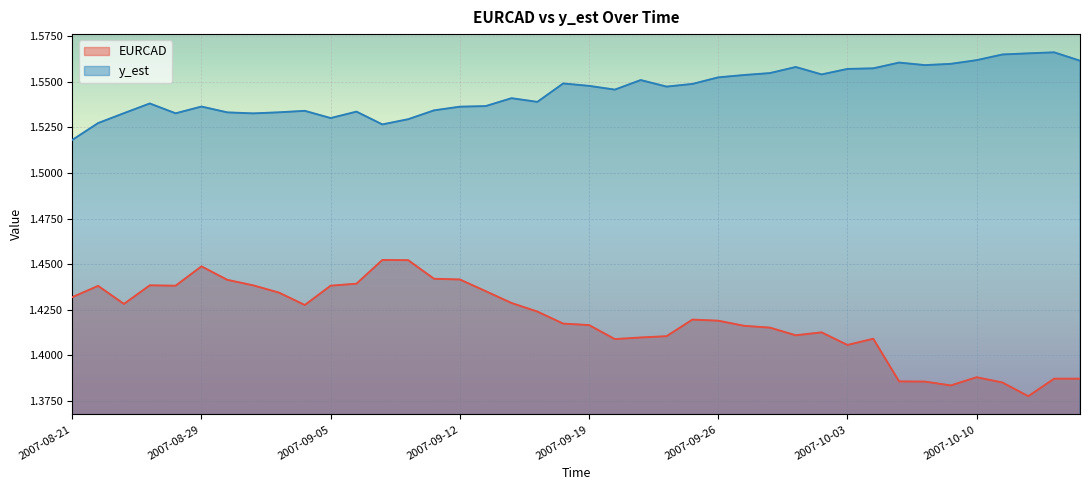

Is the value of y_est at 2007-09-05 greater than the value of EURCAD at 2007-08-27?

Yes